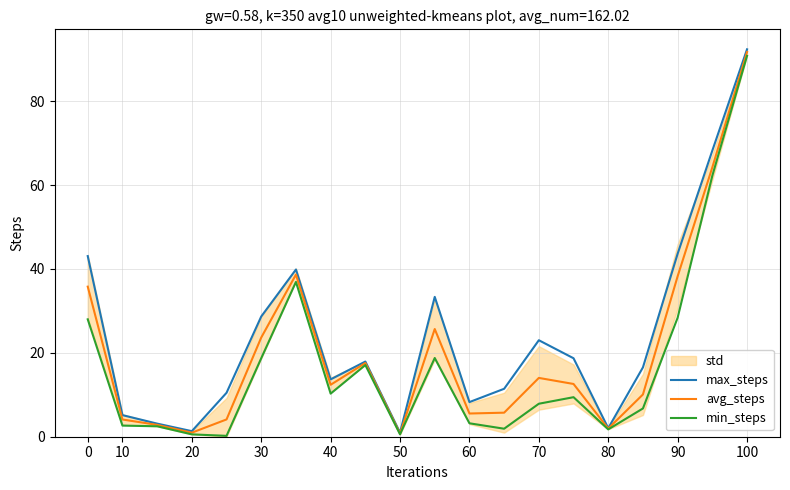

What is the maximum value for min_steps?

90.8